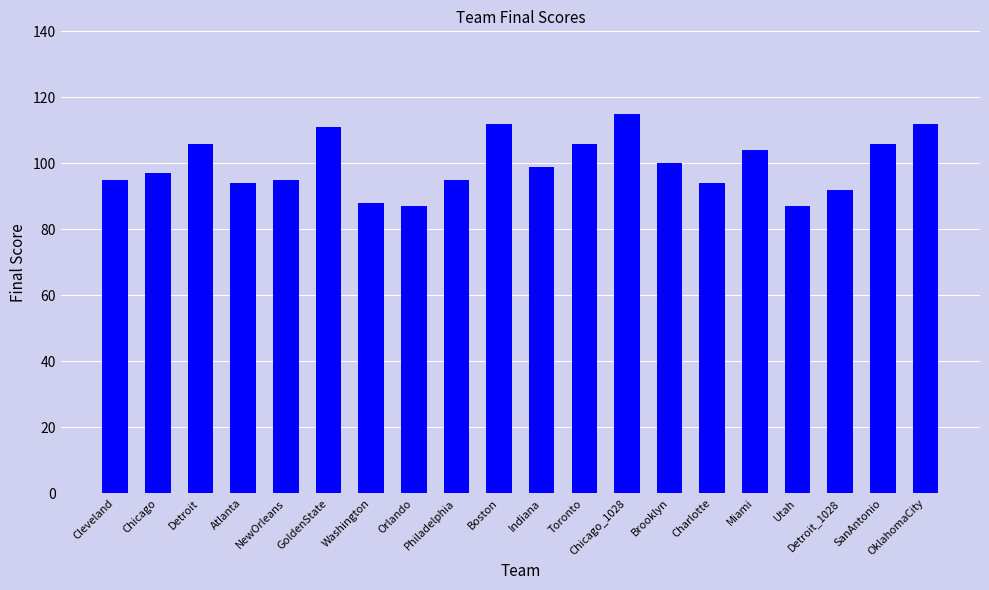

Which has a higher value, Detroit_1028 or NewOrleans?

NewOrleans